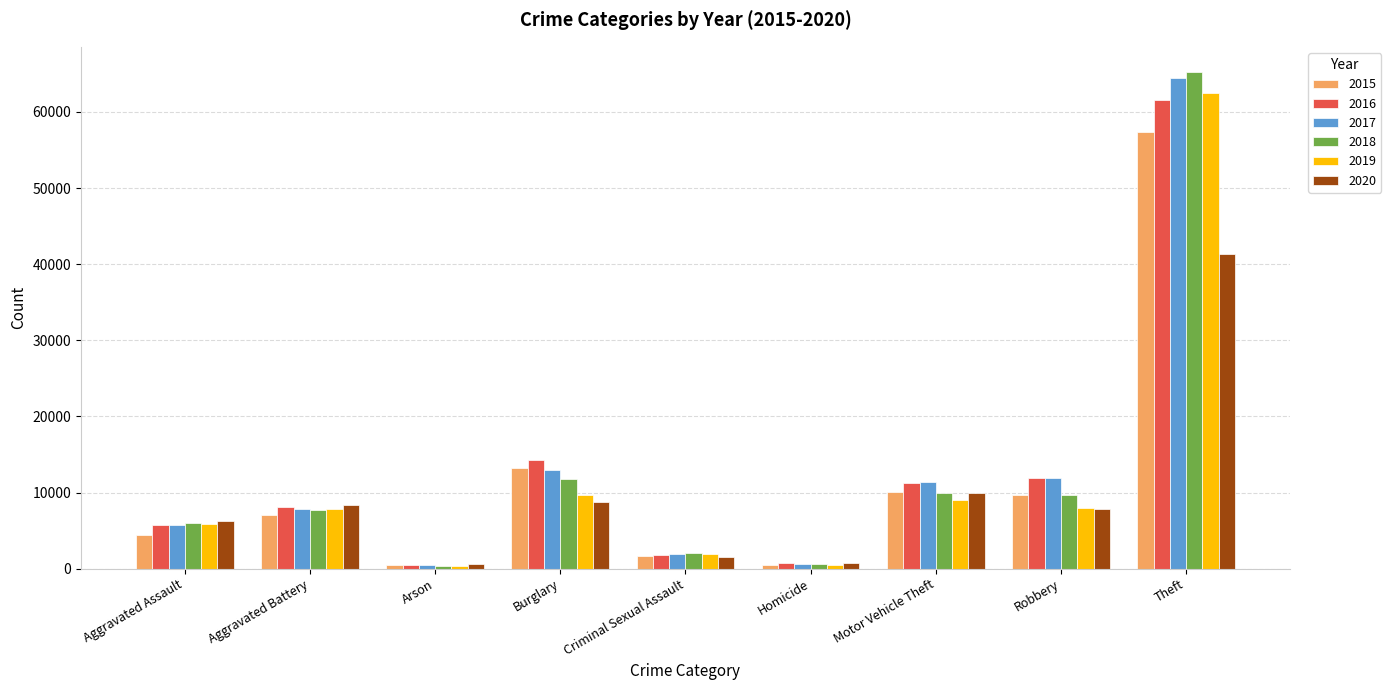

Are the bars grouped side by side (vs. stacked)?

Yes